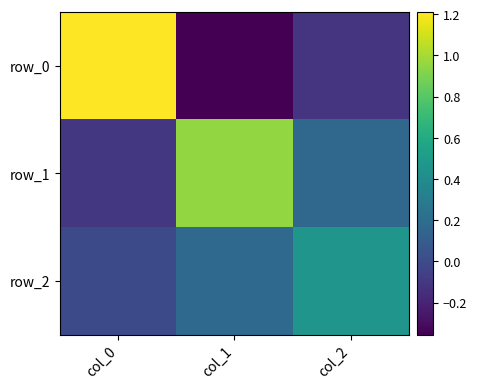

What is the sum of all row_2 values?

0.6